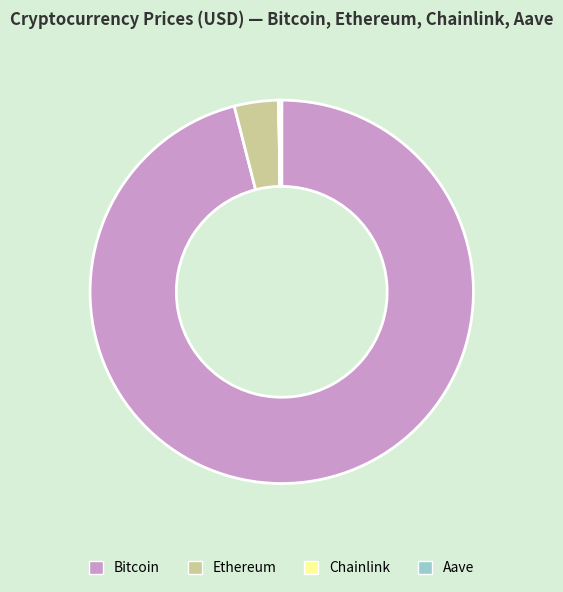

The Ethereum slice represents 4% of the pie. True or false?

True